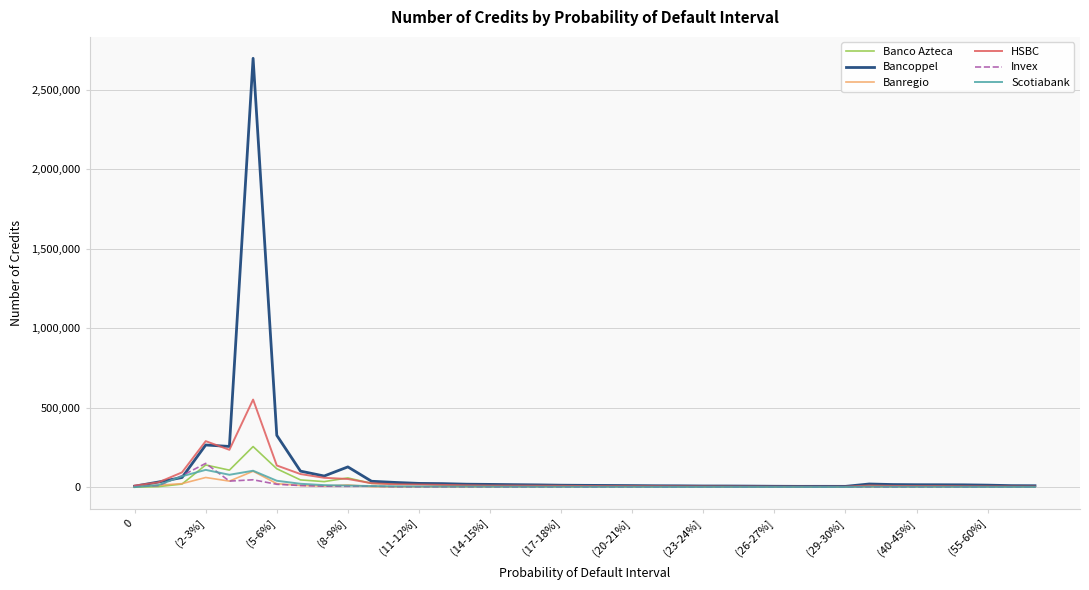

Which series has the widest spread of values?

Bancoppel